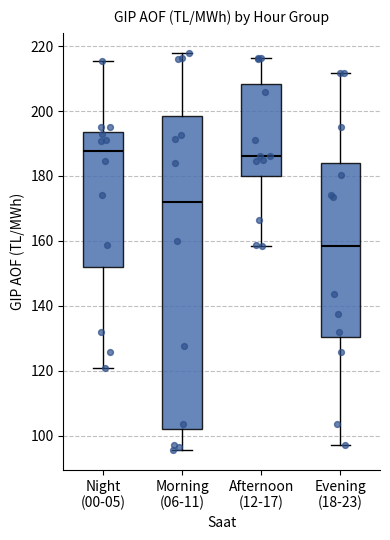

Comparing the boxes themselves (not the whiskers), which one is the tallest?

Morning (06-11)